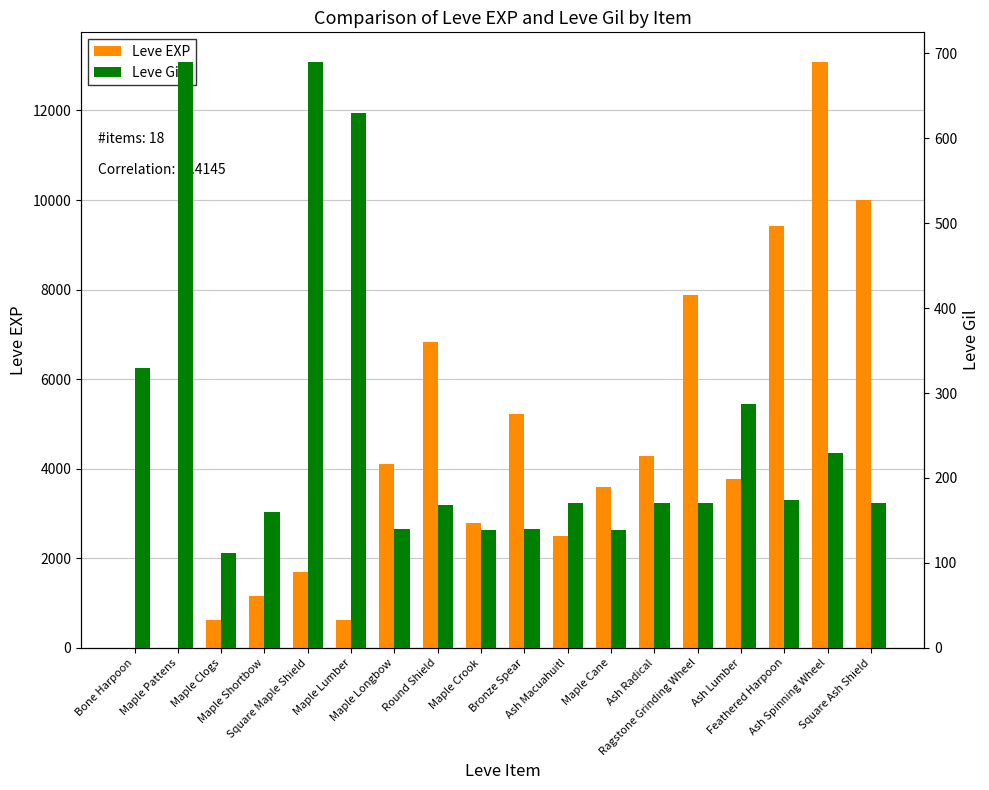

Which series has the largest total across all categories?

Leve EXP